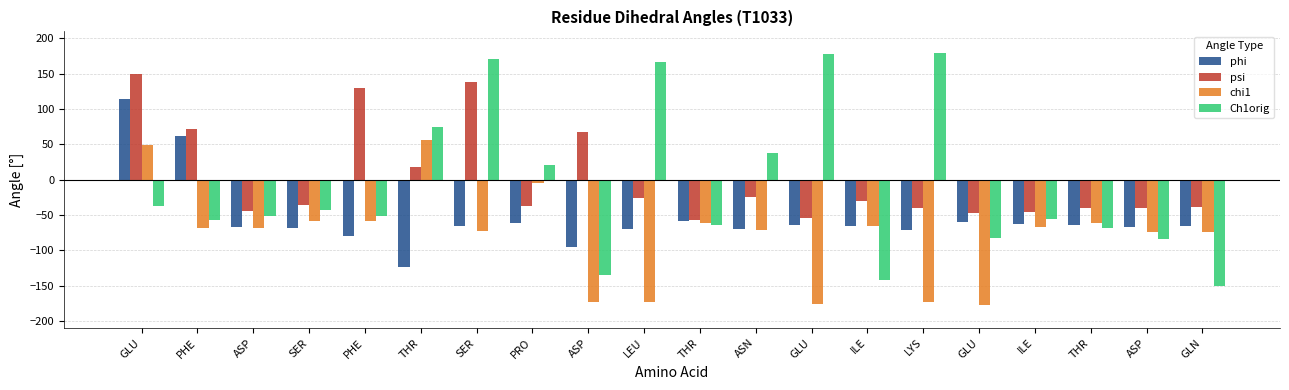

What is the label of the 19th bar from the left?

ASP